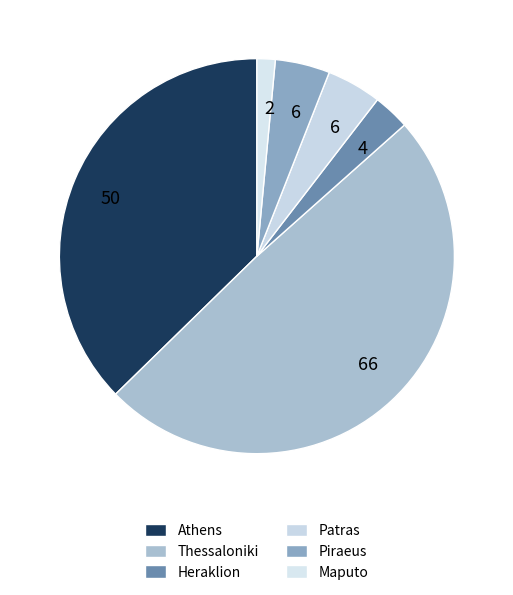

Does any single category account for the majority?

No